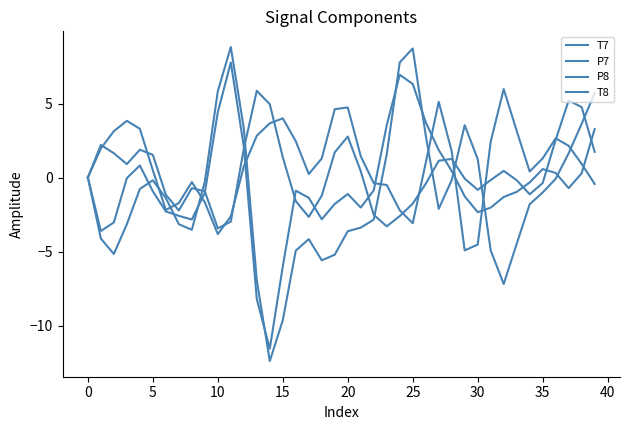

Is this an area chart (filled region under the line)?

No